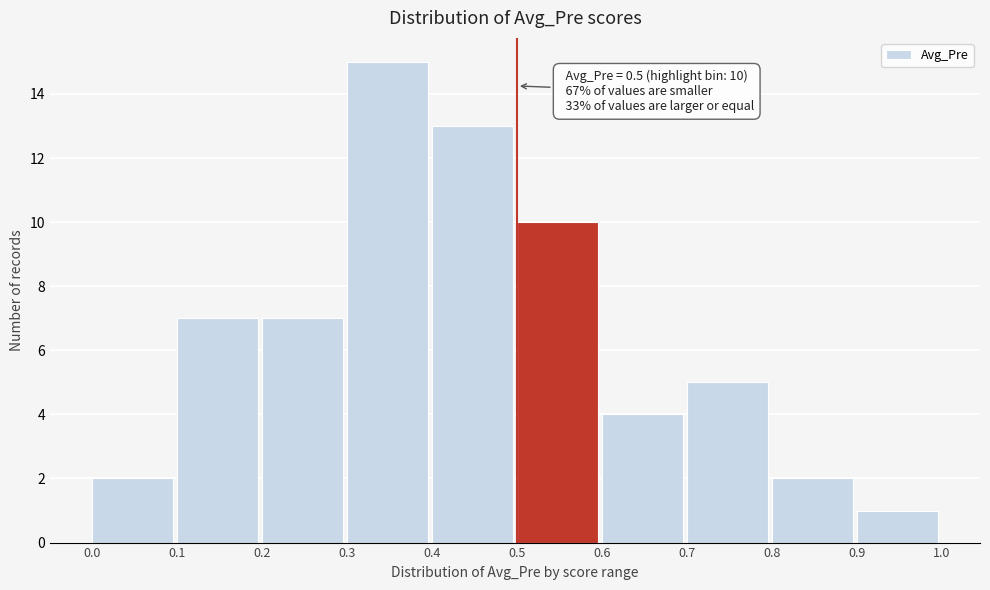

Over which range of the x-axis is the bar tallest?

0.3 to 0.4